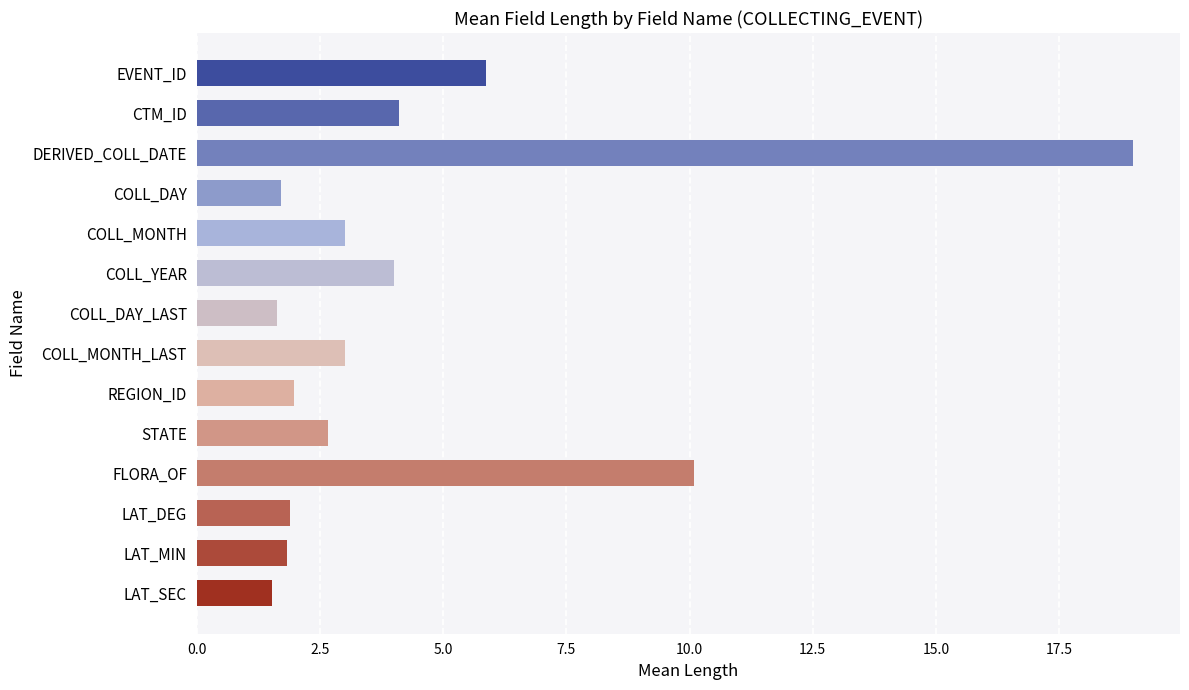

What is the minimum value shown in the chart?

1.5